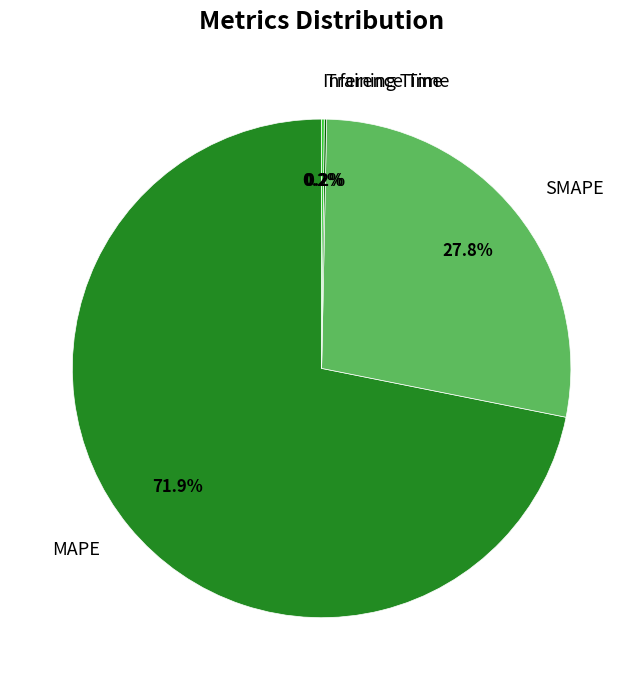

To the nearest percent, what is the average slice percentage?

25%